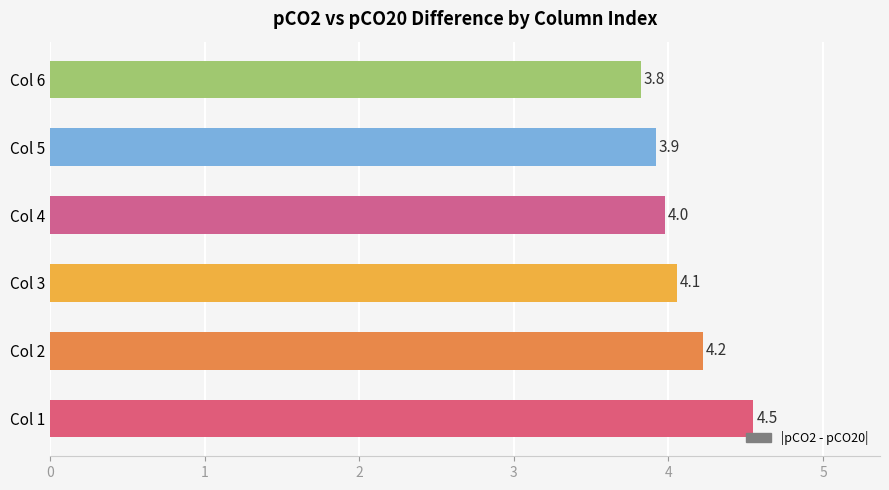

Reading bottom to top, extract all data points from this chart.

Col 1=4.5	Col 2=4.2	Col 3=4.1	Col 4=4.0	Col 5=3.9	Col 6=3.8